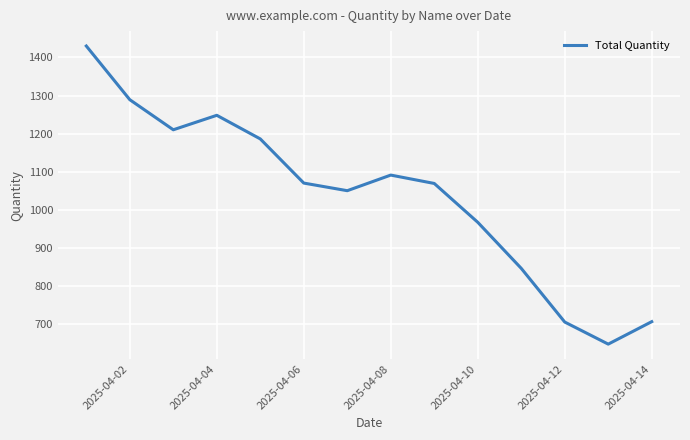

What is the difference between the maximum and minimum values?

783